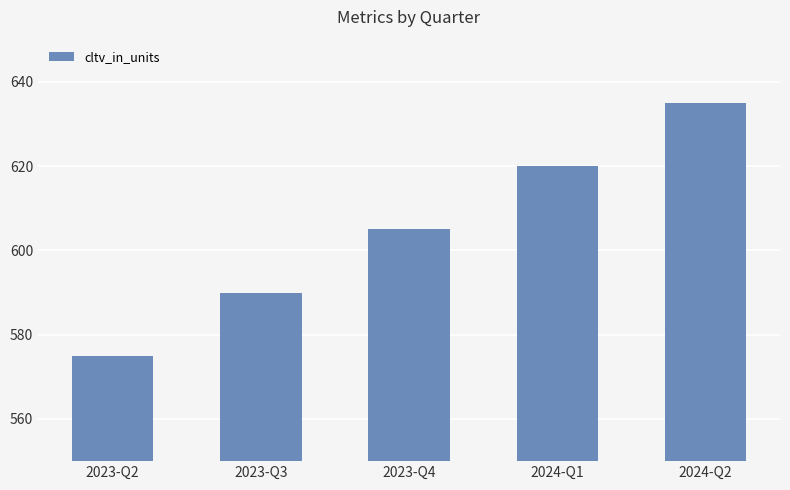

List the labels in order of value, largest first.

2024-Q2, 2024-Q1, 2023-Q4, 2023-Q3, 2023-Q2